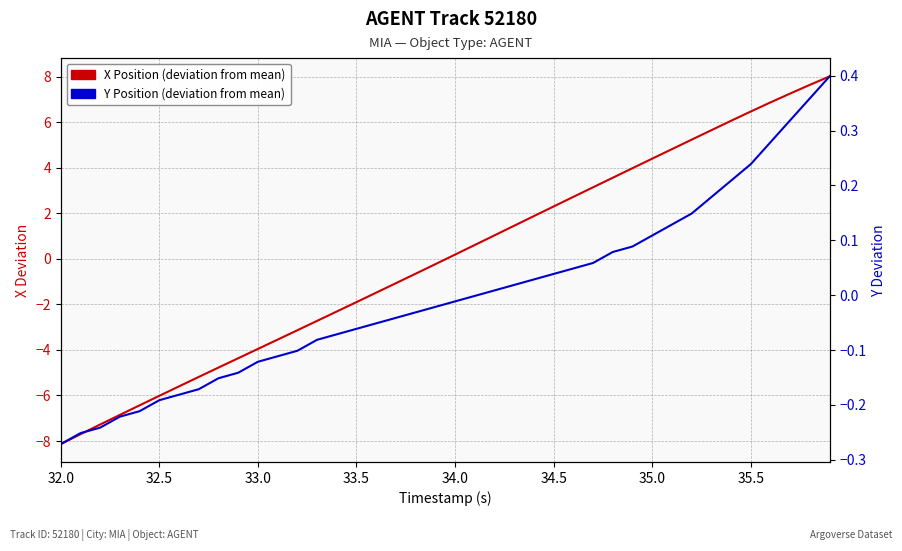

How many distinct data groups are displayed?

2